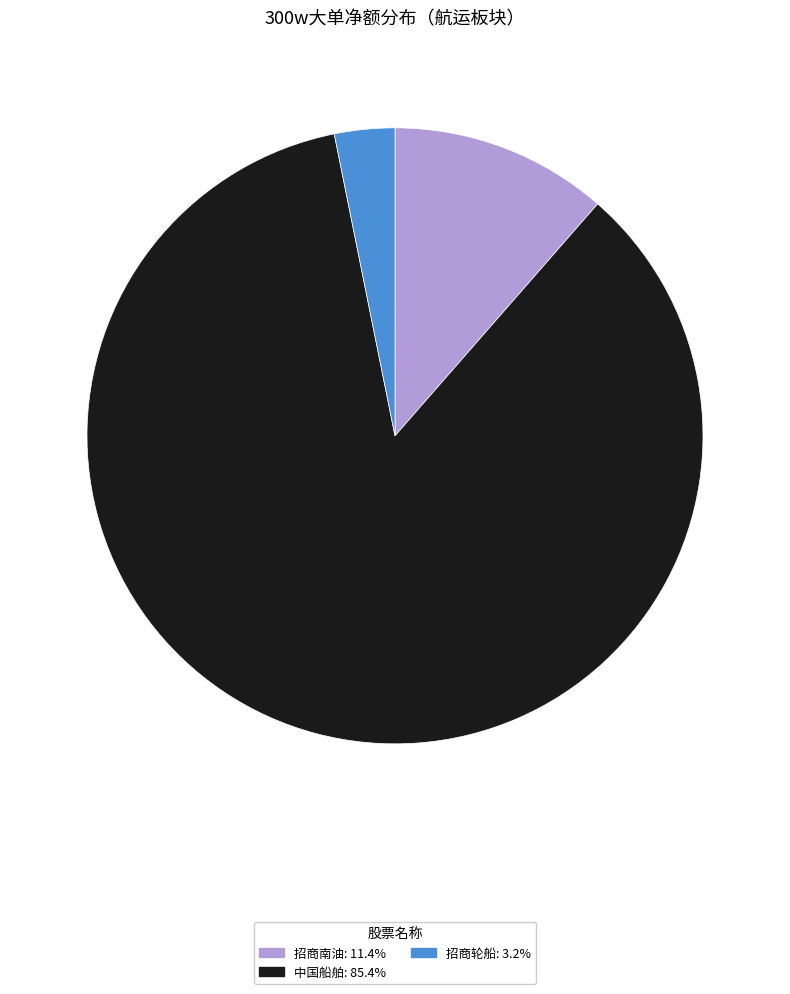

Is the sum of 招商轮船: 3.2% and 中国船舶: 85.4% greater than half?

Yes